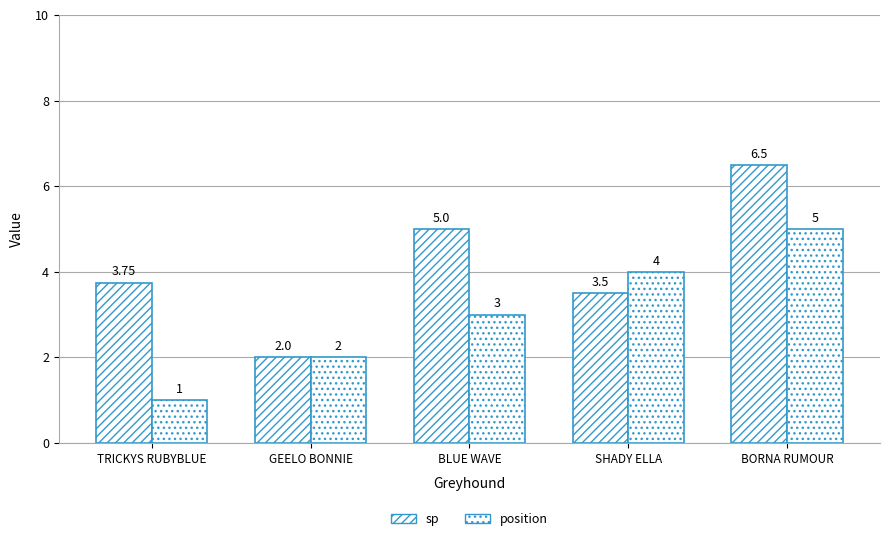

Rank the series by their average value, from highest to lowest.

sp, position